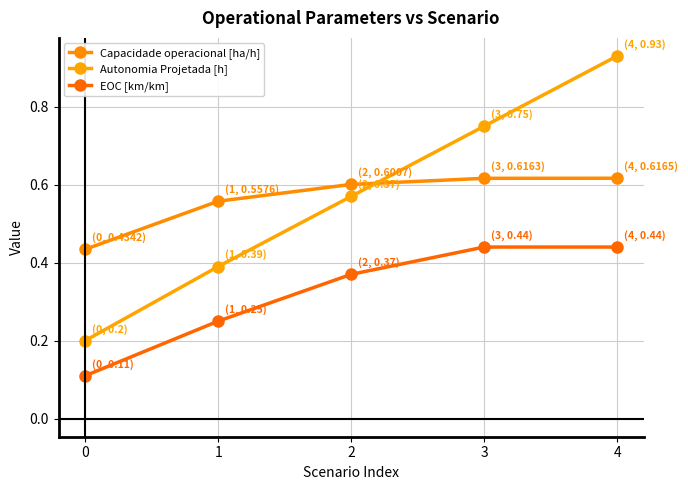

Which series ends up on top after the final intersection of Capacidade operacional [ha/h] and Autonomia Projetada [h]?

Autonomia Projetada [h]